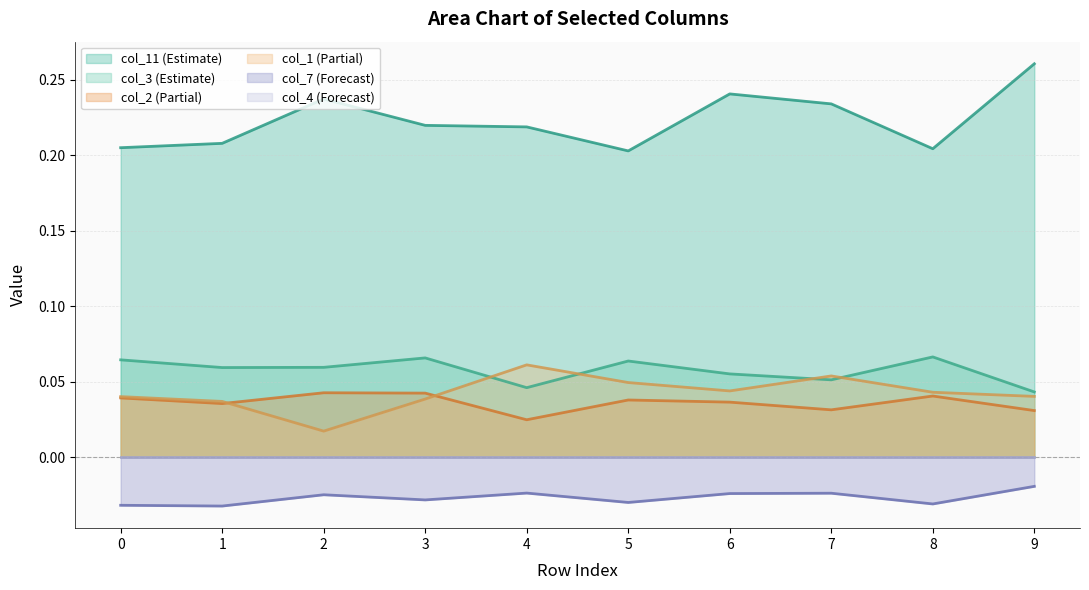

True or false: col_3 has a value of 0.1 at 9.

False